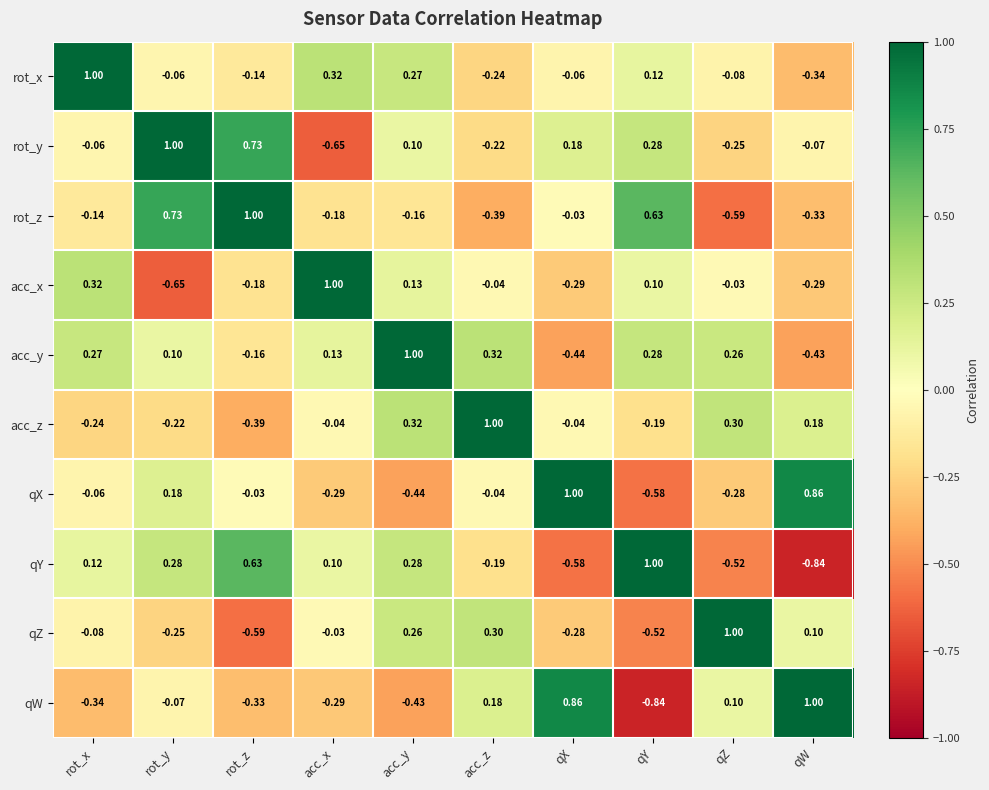

At which label does qW first exceed 0?

acc_z